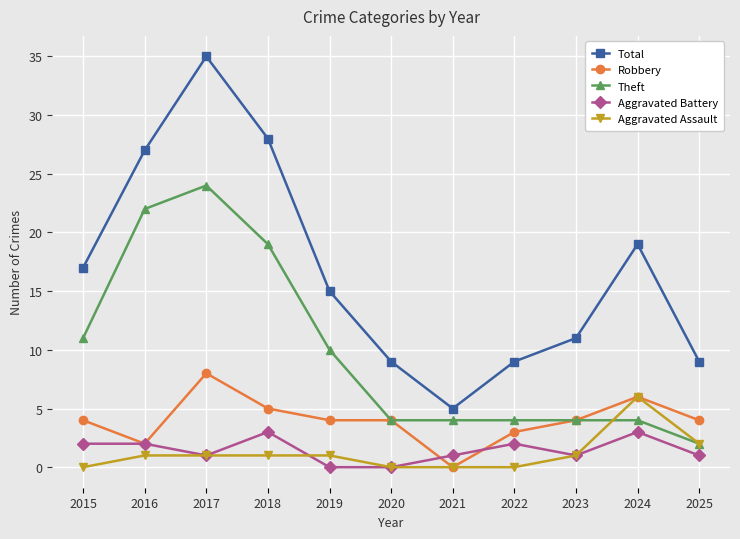

Which series has the largest range (max minus min)?

Total